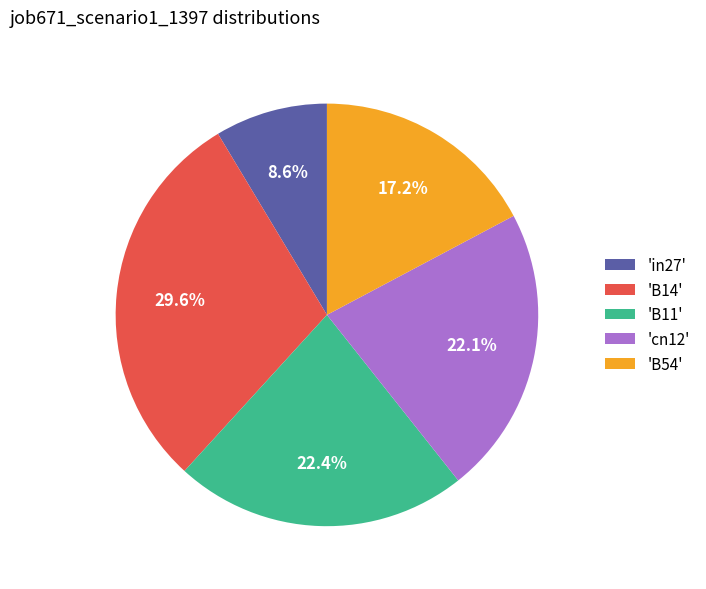

Which category has the biggest portion of the pie?

'B14'